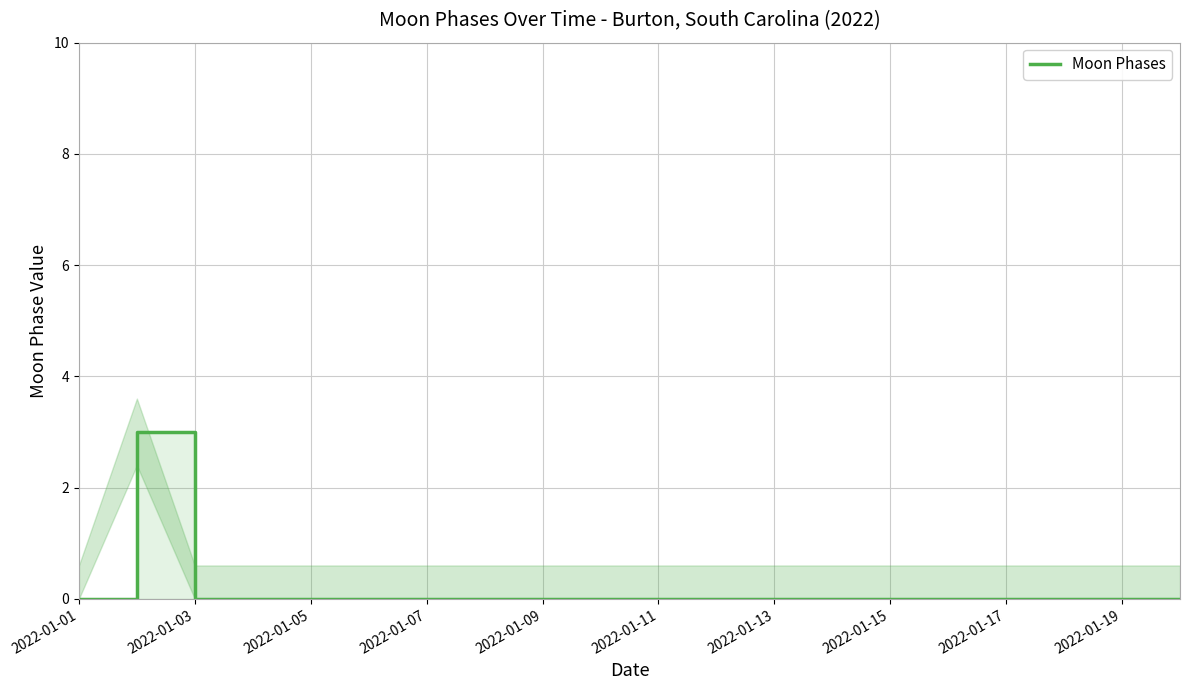

The chart shows a value of 0 at 2022-01-13. True or false?

True